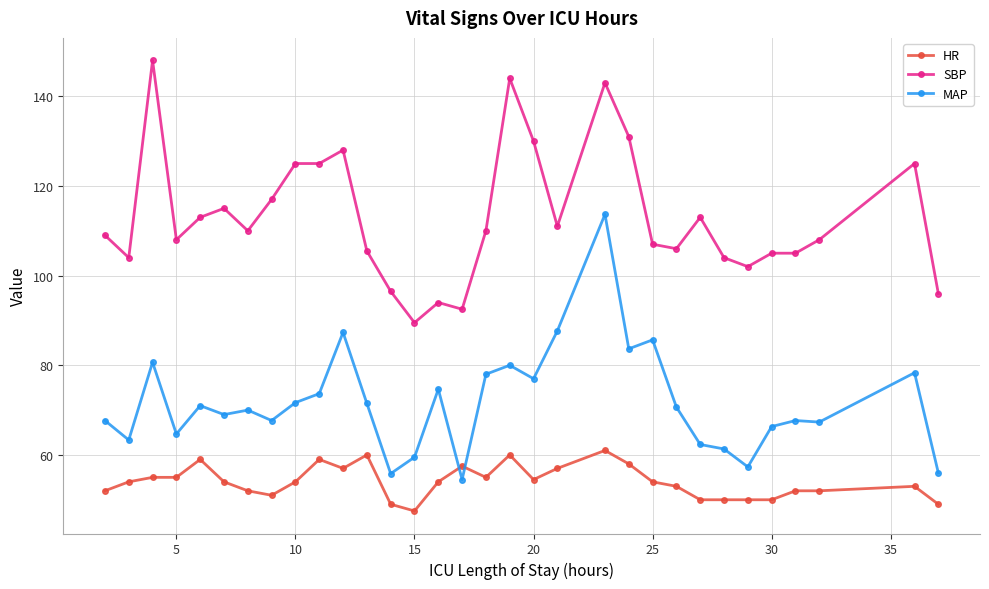

What is the maximum value shown in the chart?

148.0